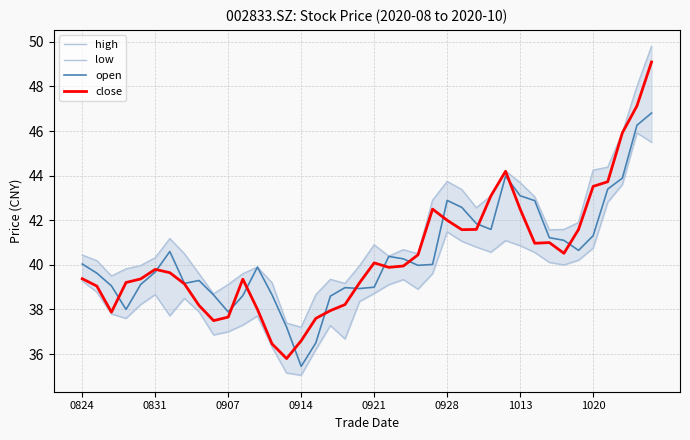

What is the maximum value for close?

49.1